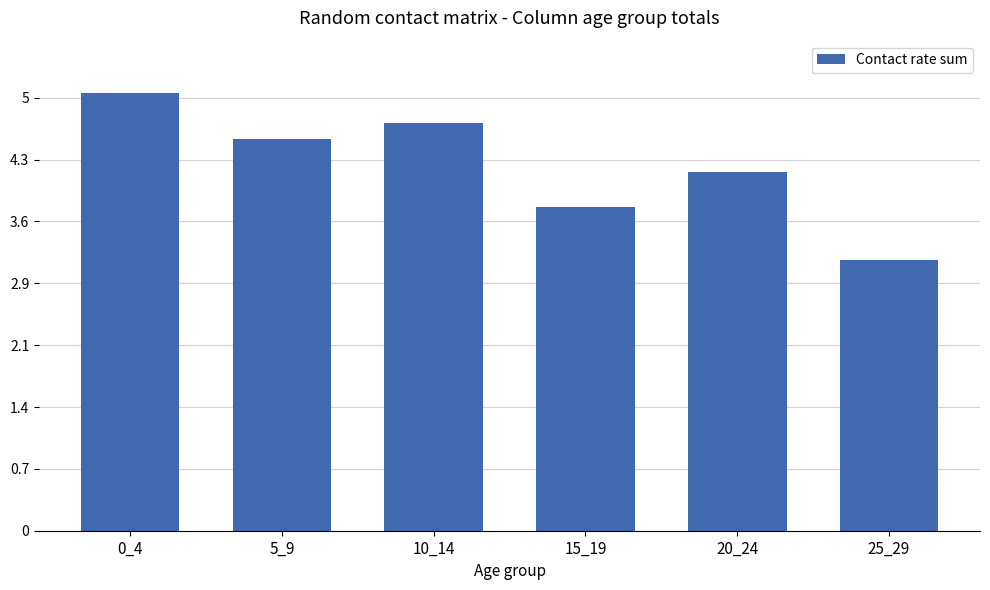

Which label corresponds to the smallest value in the chart?

25_29